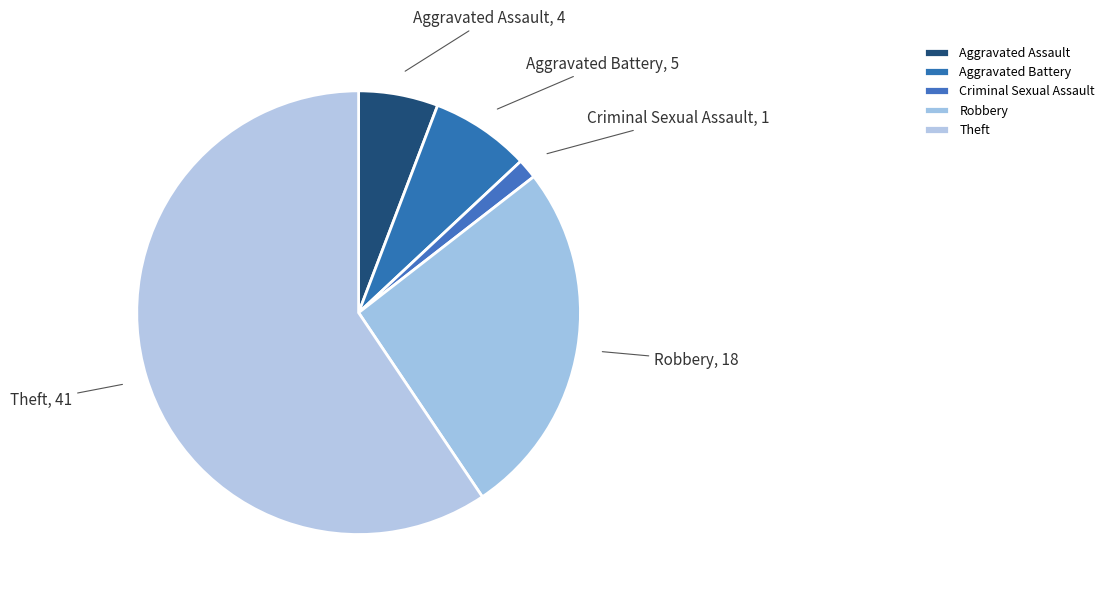

Is it true that Robbery is 39% of the pie?

False